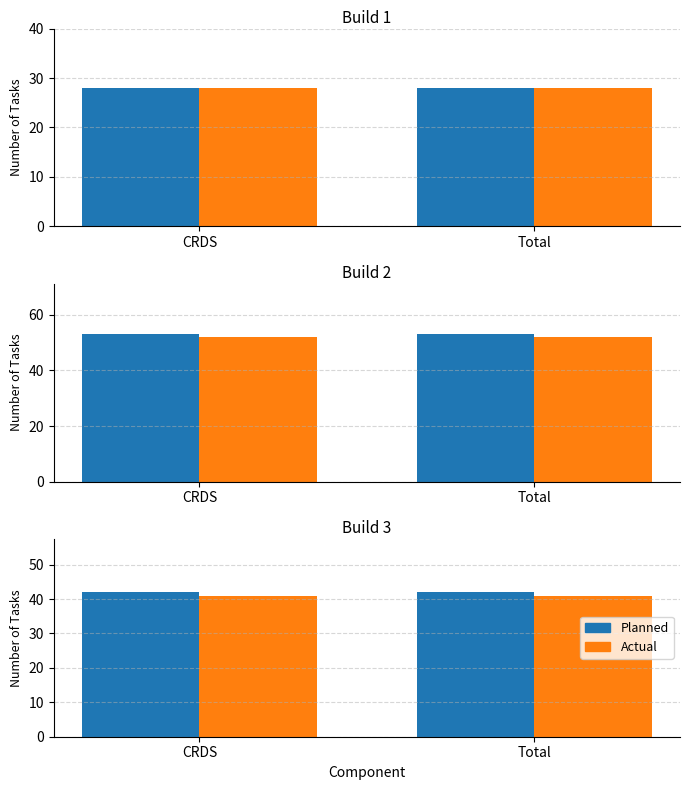

How many categories are shown in the chart?

2